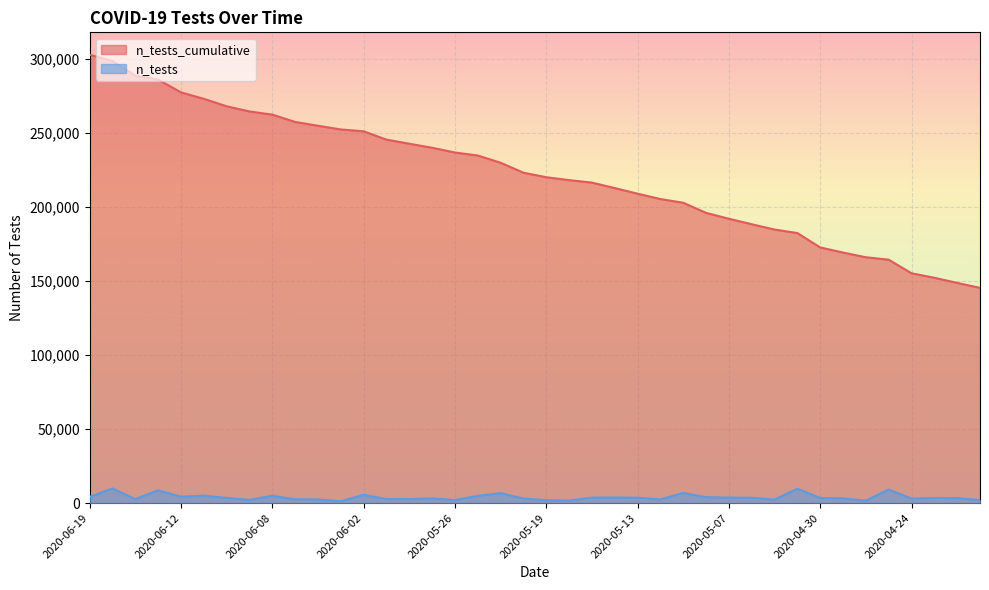

How many lines are shown in the chart?

2